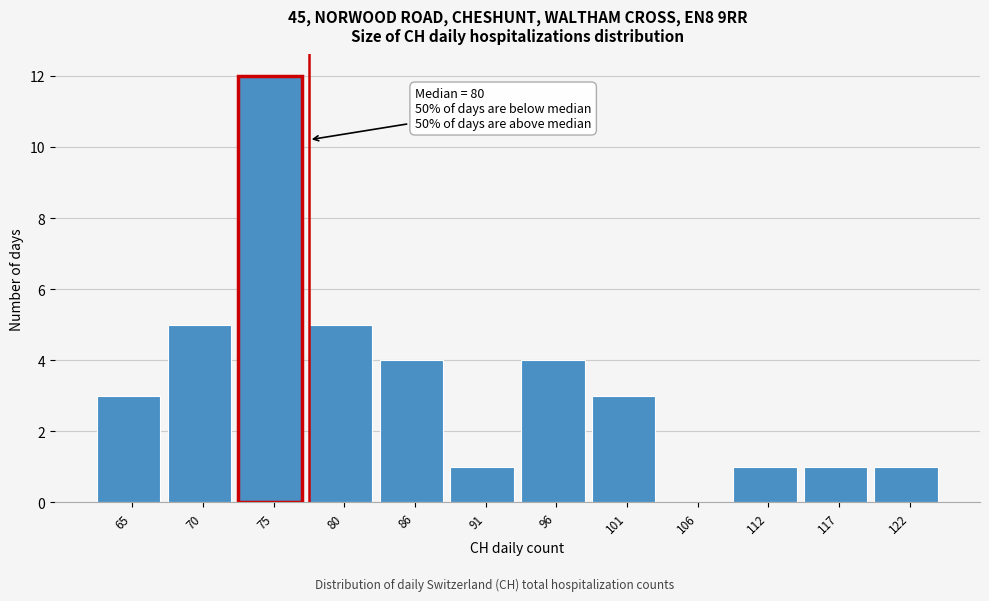

Reading left to right, transcribe all the data shown in this chart.

65=3	70=5	75=12	80=5	86=4	91=1	96=4	101=3	106=0	112=1	117=1	122=1